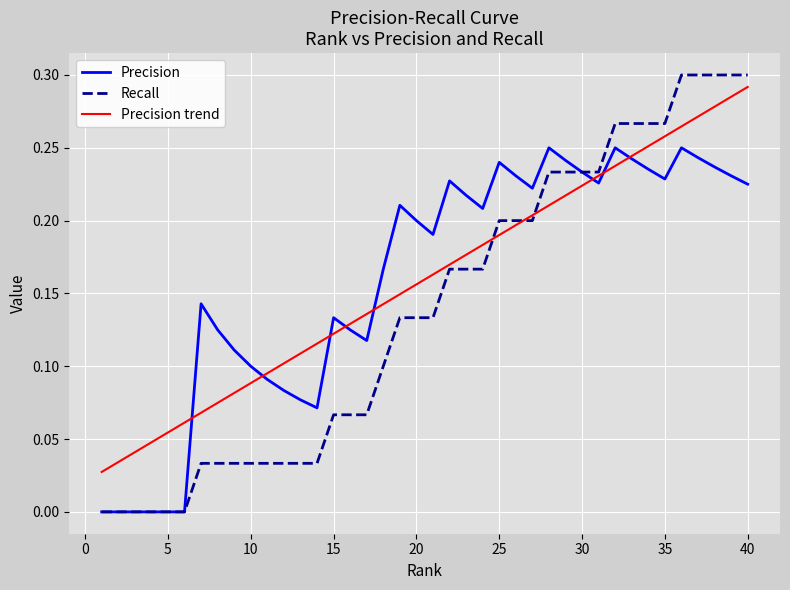

Count the Recall values in the range 0 to 1.

40